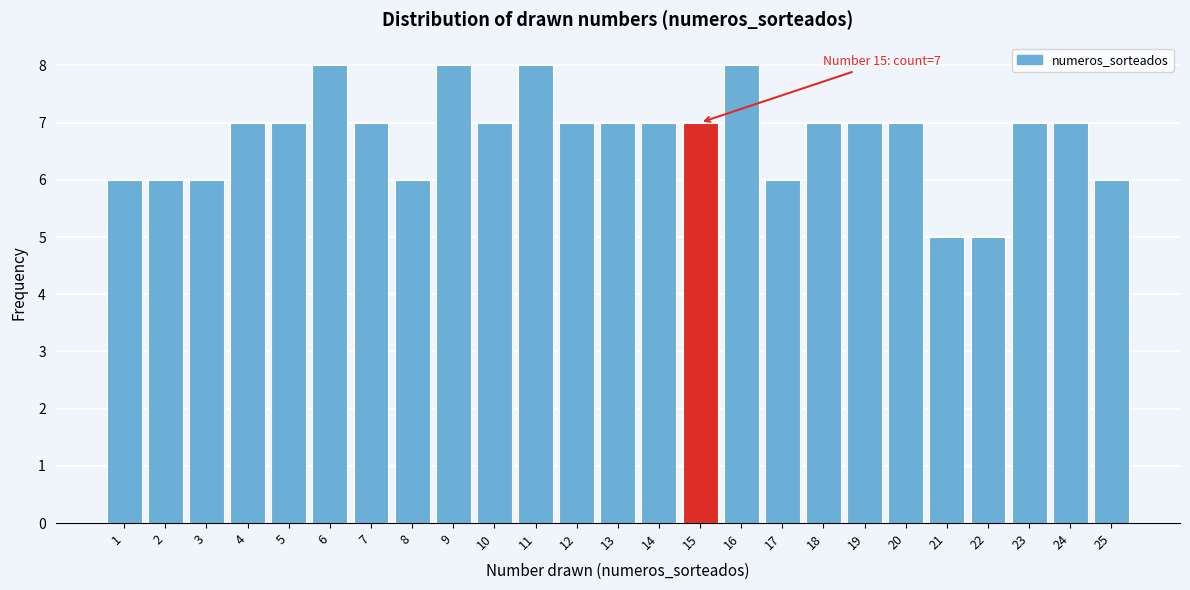

Reading left to right, what are all the values shown in this chart?

6	6	6	7	7	8	7	6	8	7	8	7	7	7	7	8	6	7	7	7	5	5	7	7	6